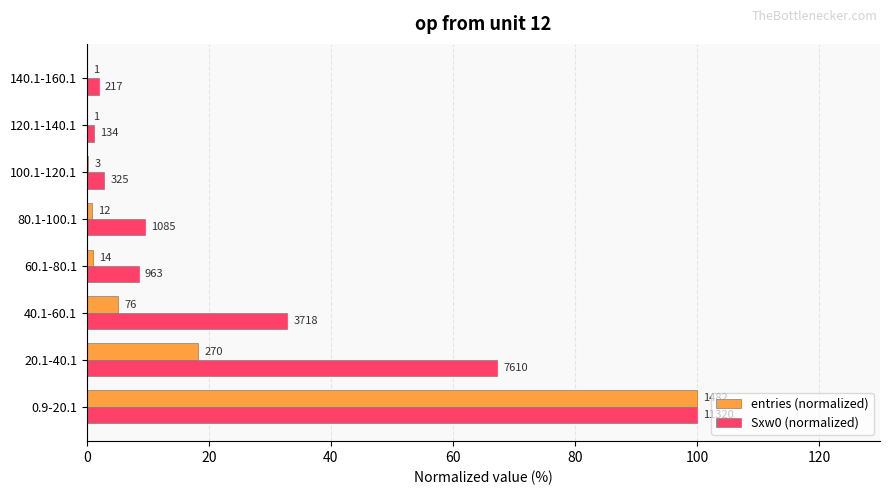

What is the difference between the maximum and minimum values in the entries (normalized) series?

99.9